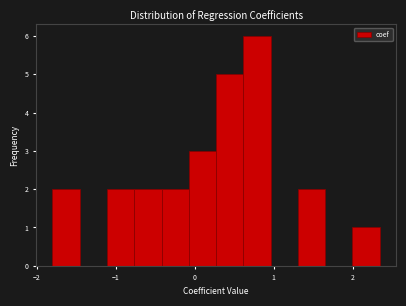

Around what value on the x-axis is the tallest bar? Give the approximate position of its centre, as read against the axis.

0.8